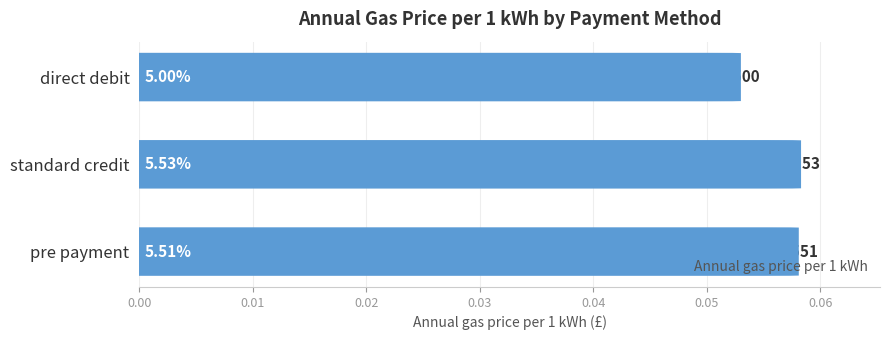

Does the chart contain any negative values?

No